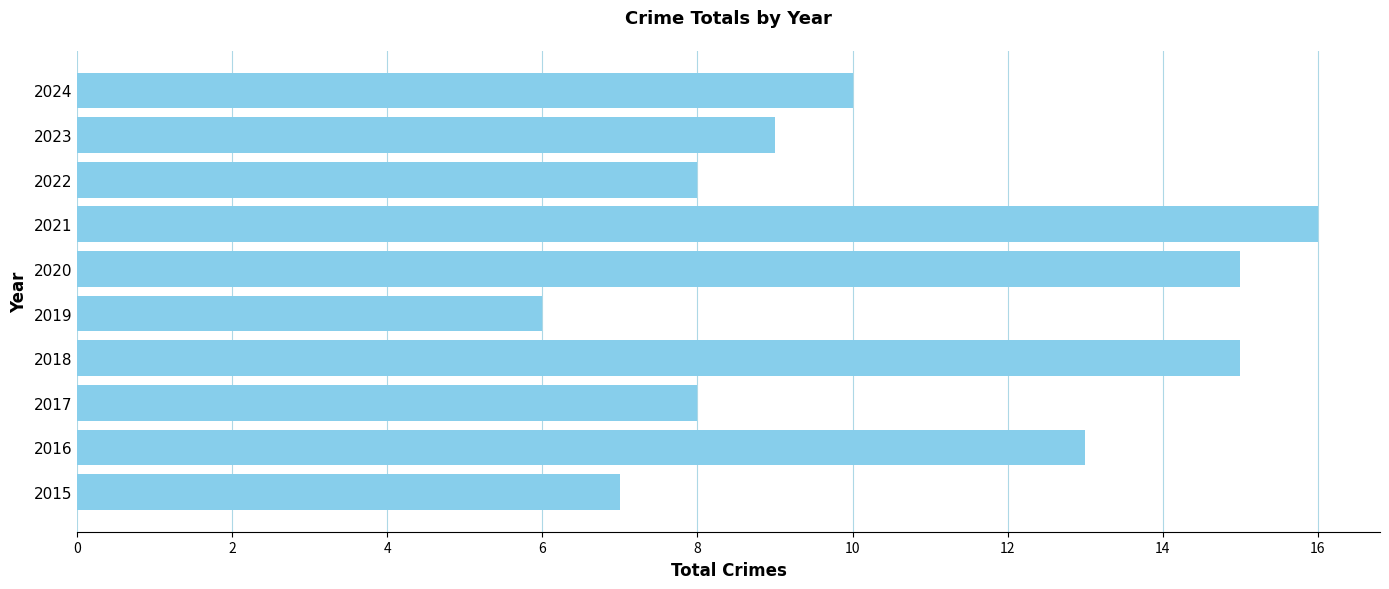

How many data points does each series have?

10